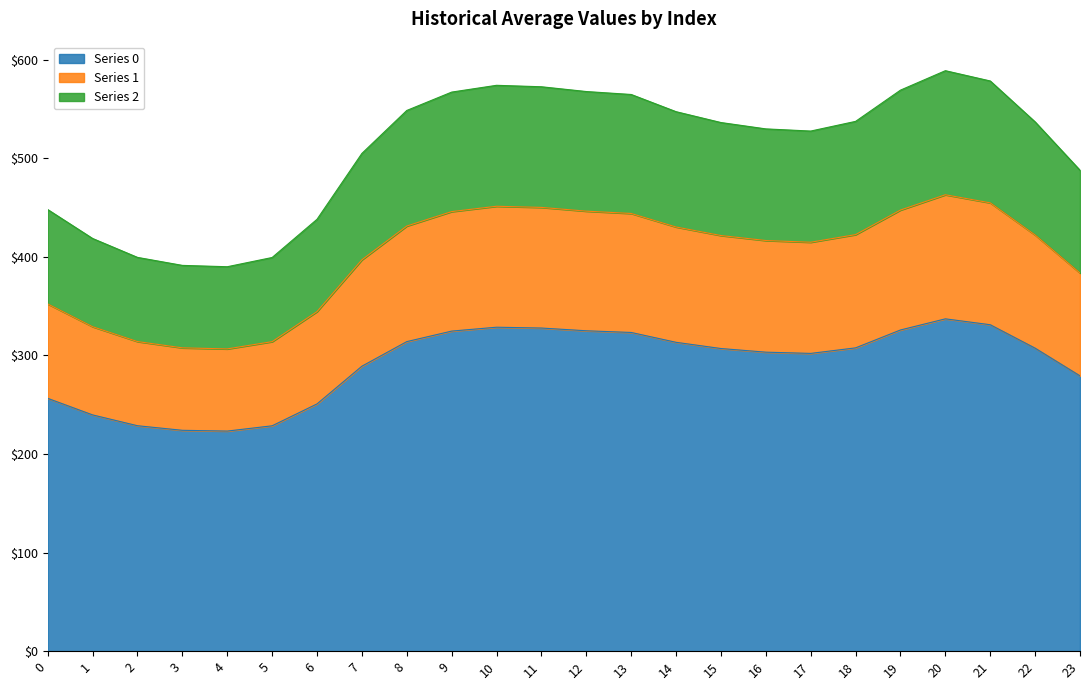

In 1, how many points are lower than both neighbors (excluding endpoints)?

2